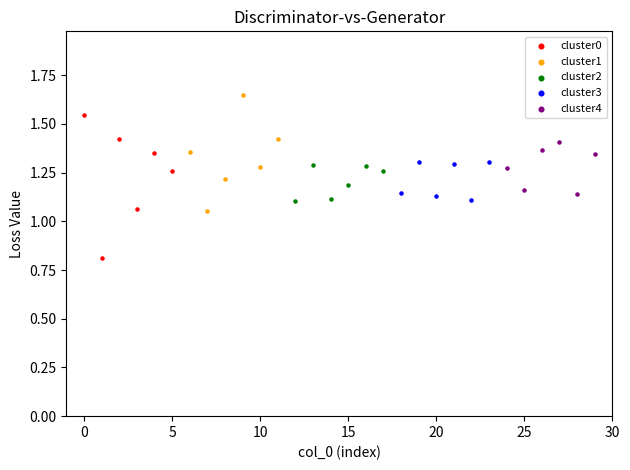

Which series contains the lowest Y value?

cluster0